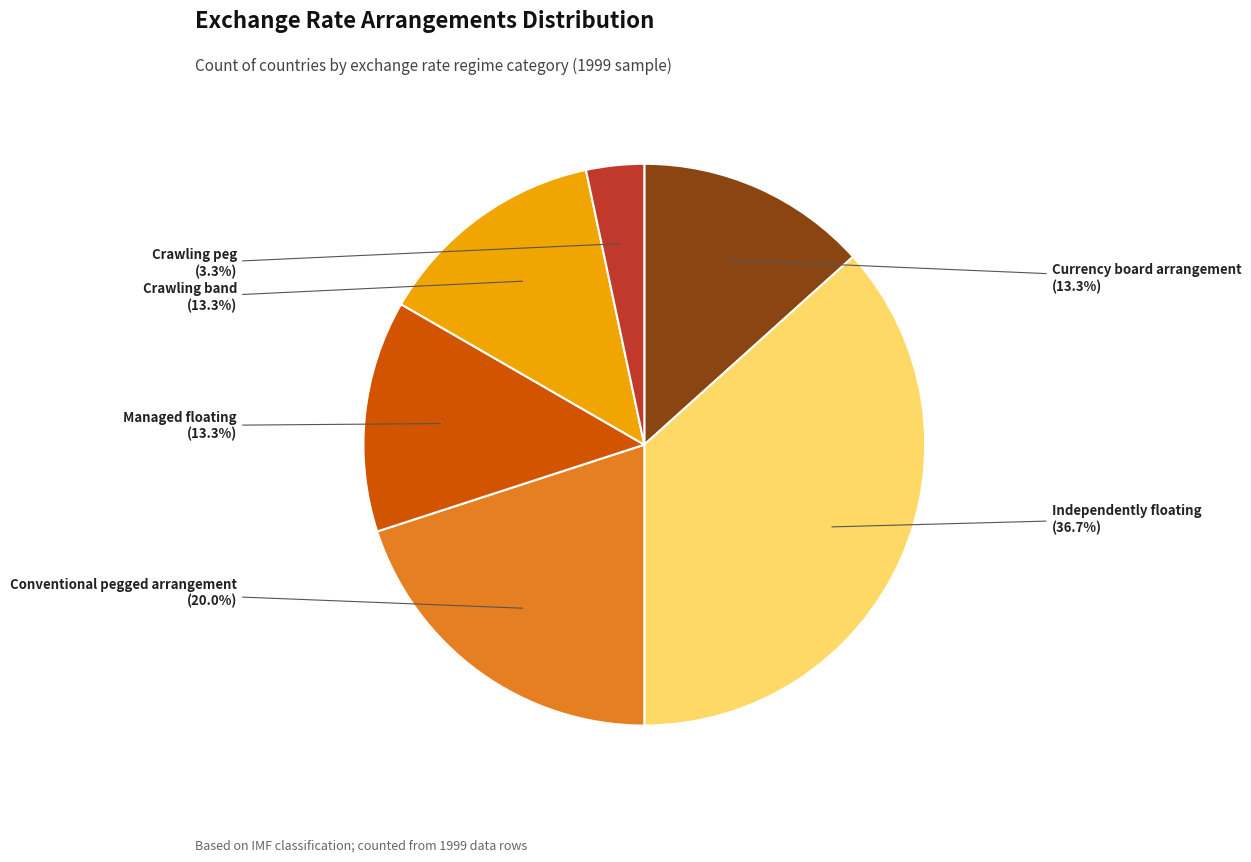

Does any single category account for the majority?

No